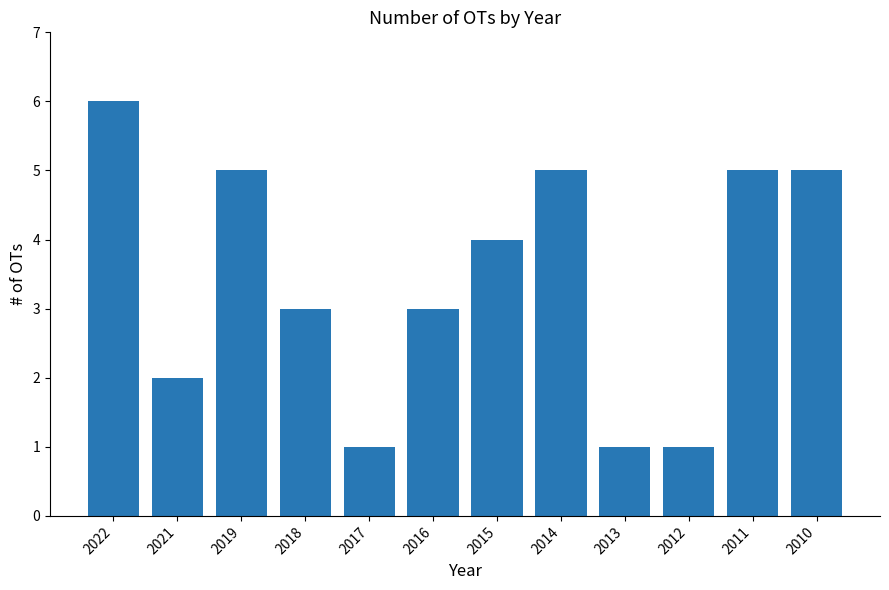

Reading left to right, what are all the values shown in this chart?

6	2	5	3	1	3	4	5	1	1	5	5